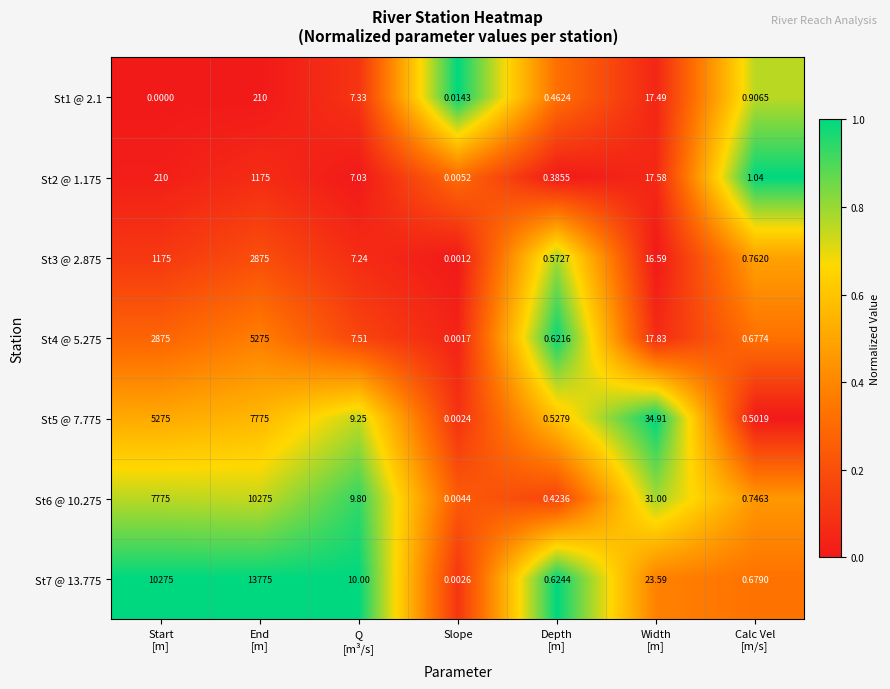

How many distinct data groups are displayed?

7